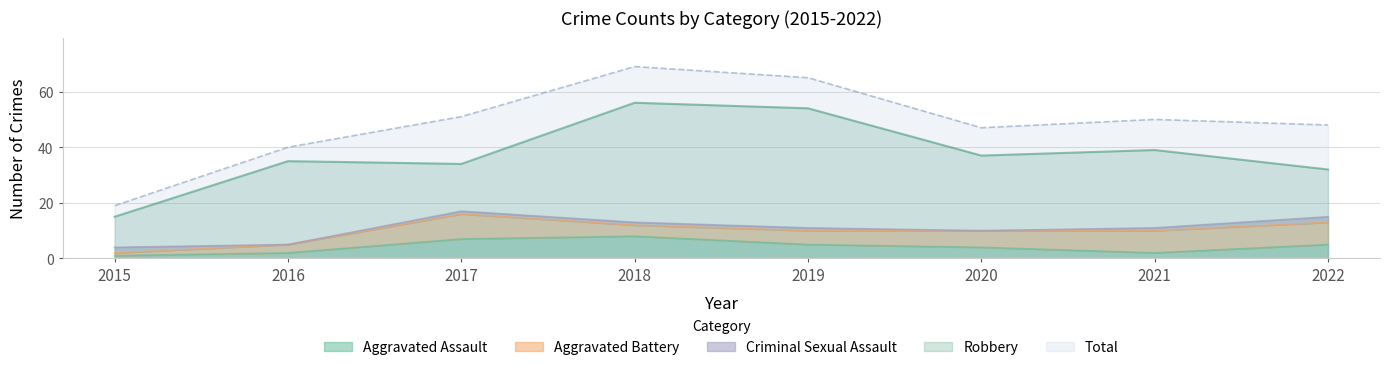

True or false: Total has more than 1 points higher than both neighbors.

True